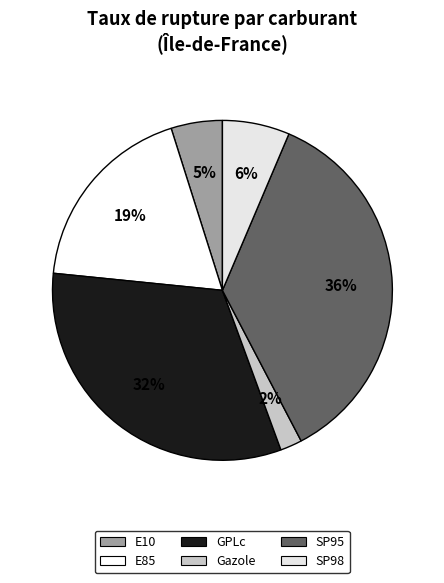

Which has a higher value, E10 or SP95?

SP95